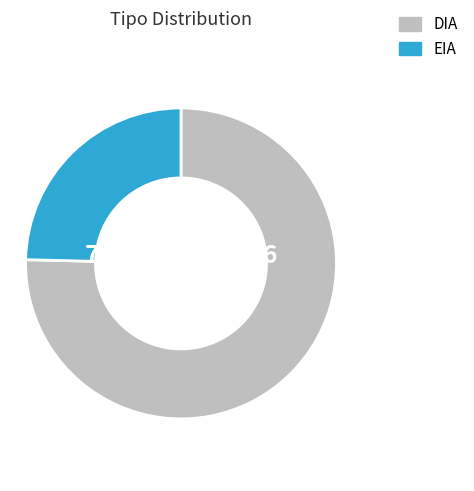

True or false: DIA accounts for 67% of the total.

False